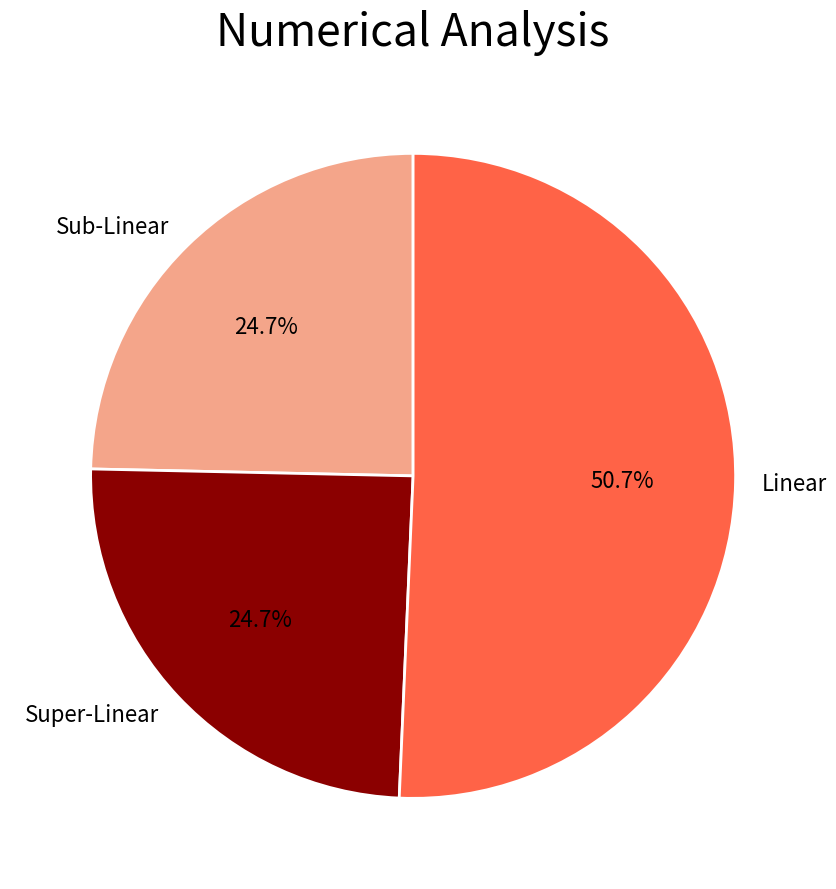

To the nearest percent, what is the average slice percentage?

33%